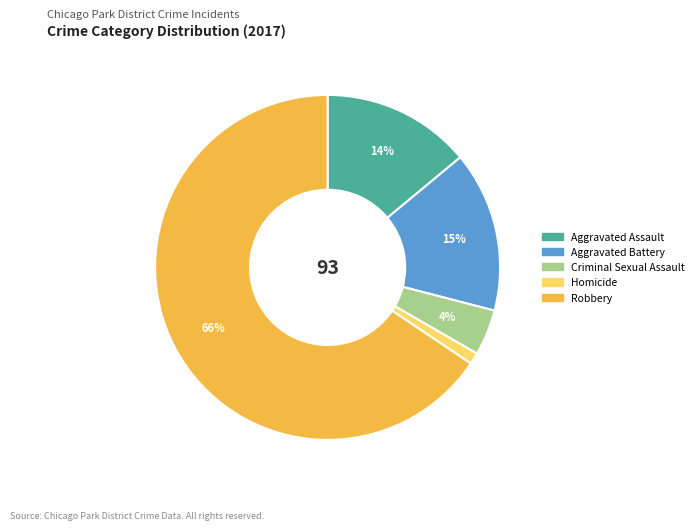

To the nearest percent, what is the difference between the Aggravated Assault and Robbery slice percentages?

52%